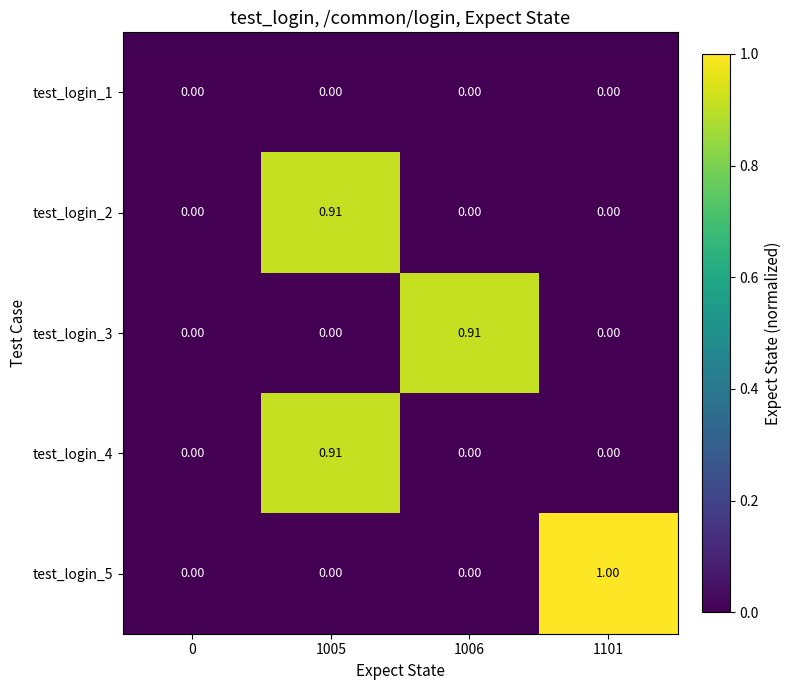

Is the value of test_login_5 at 1101 greater than the value of test_login_1 at 1101?

Yes